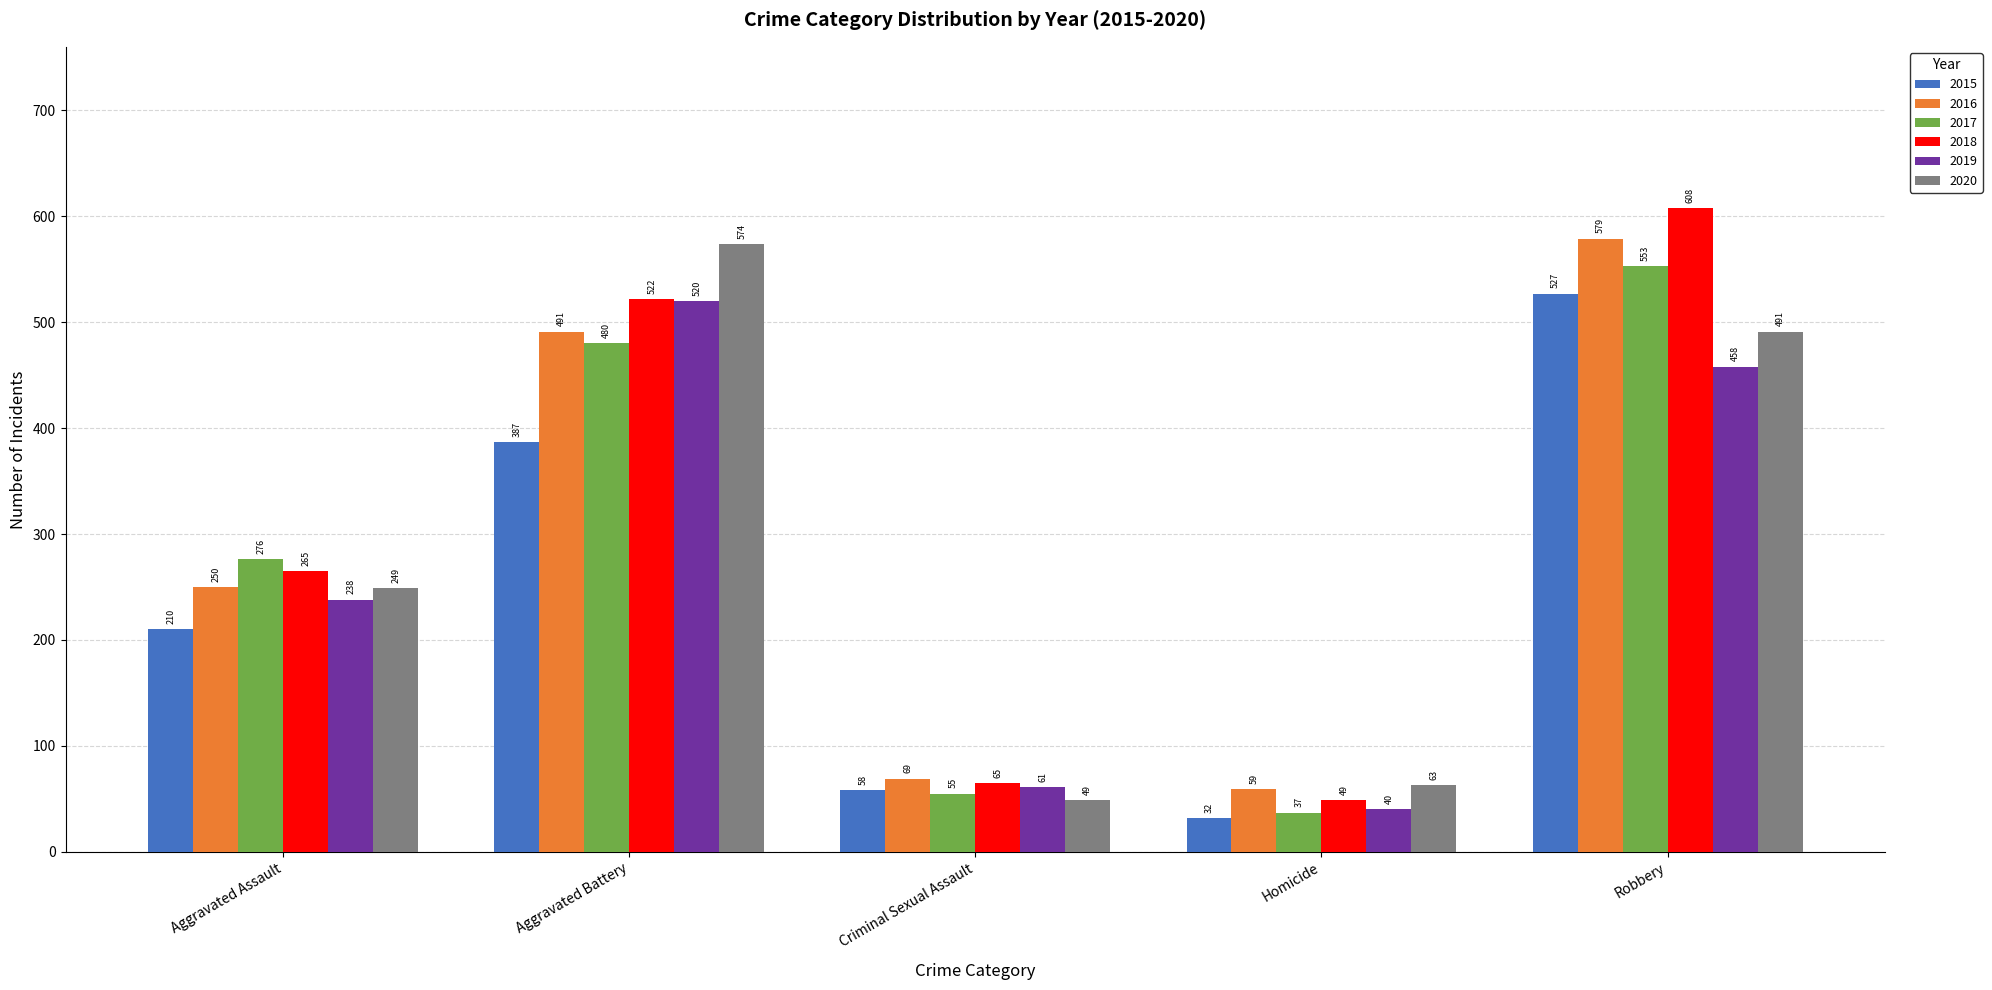

How many bars are there in each group?

6